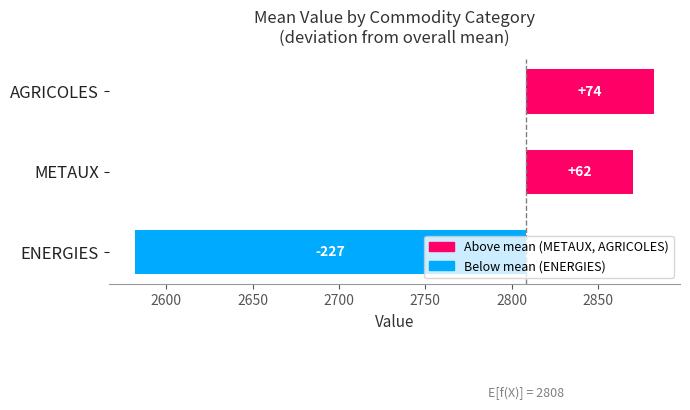

What is the sum of all values?

-90.0